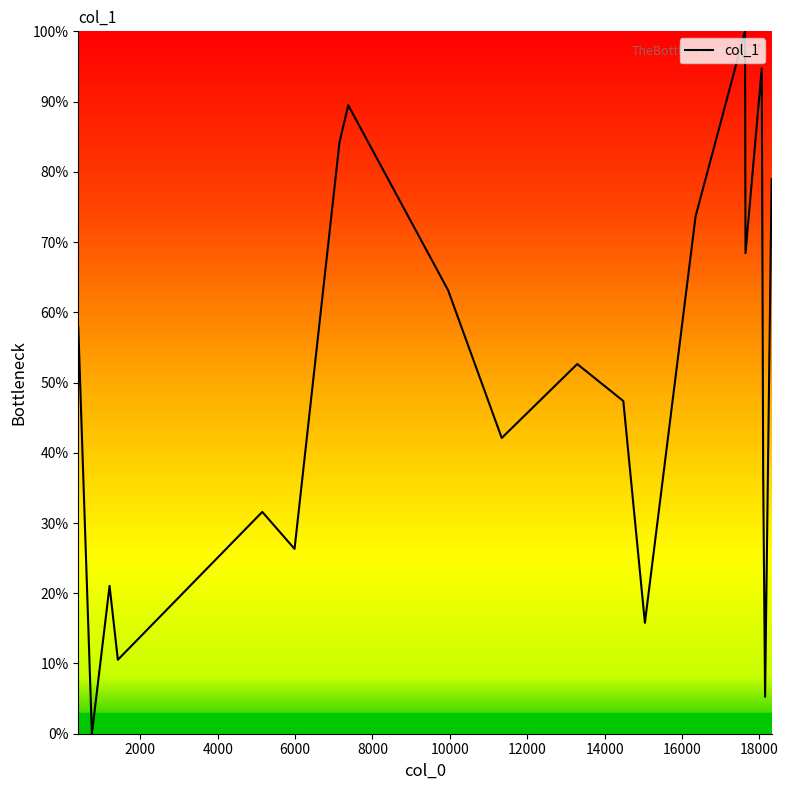

What is the maximum value shown in the chart?

100.0